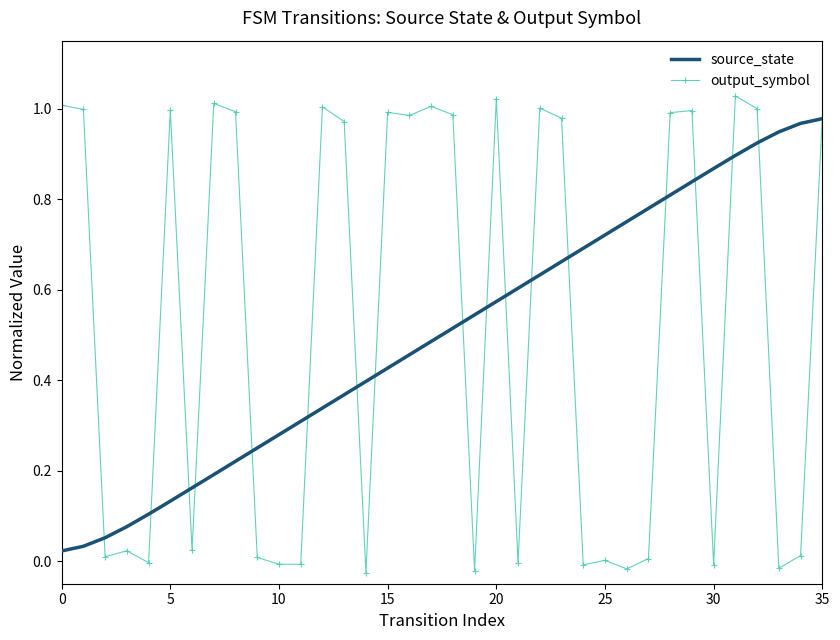

Which series has the largest range (max minus min)?

output_symbol